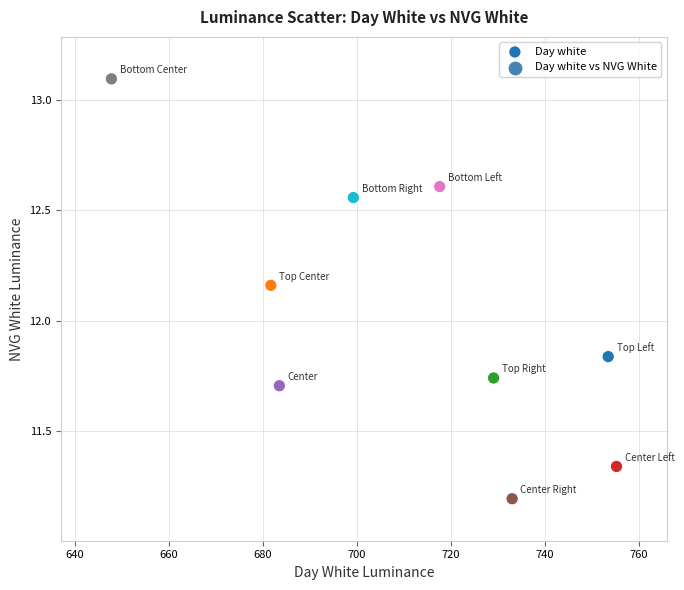

What is the range of Y values (max minus min)?

1.9